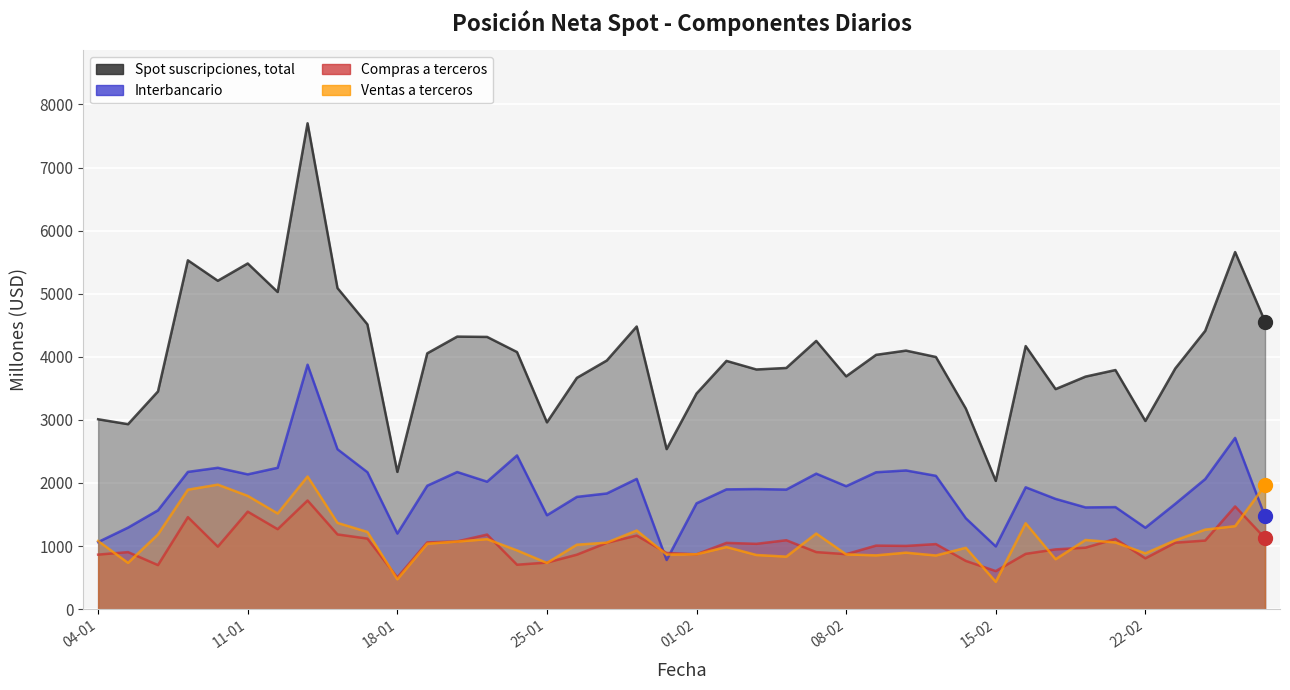

What is the label of the 38th point from the right?

06-01